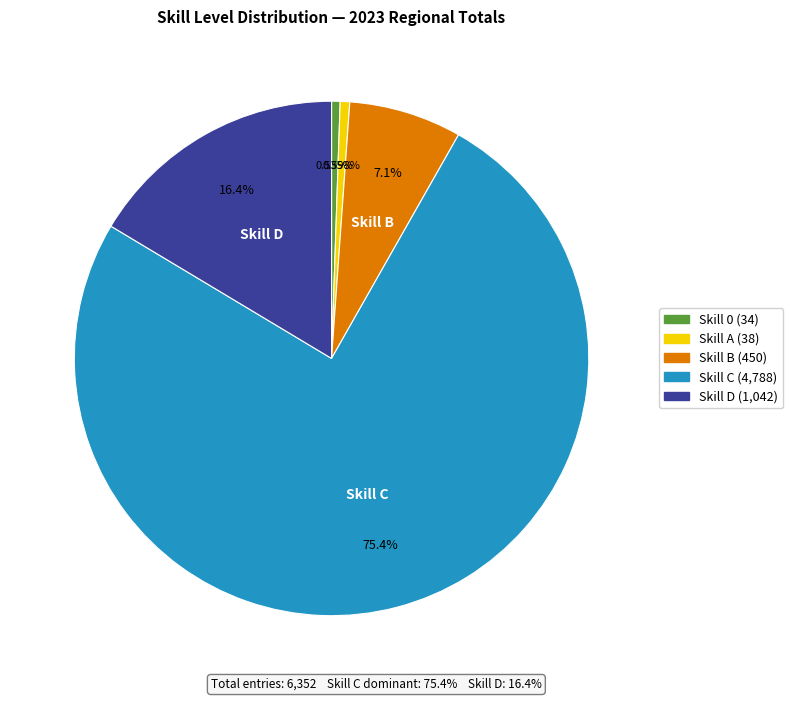

Does any single category account for the majority?

Yes